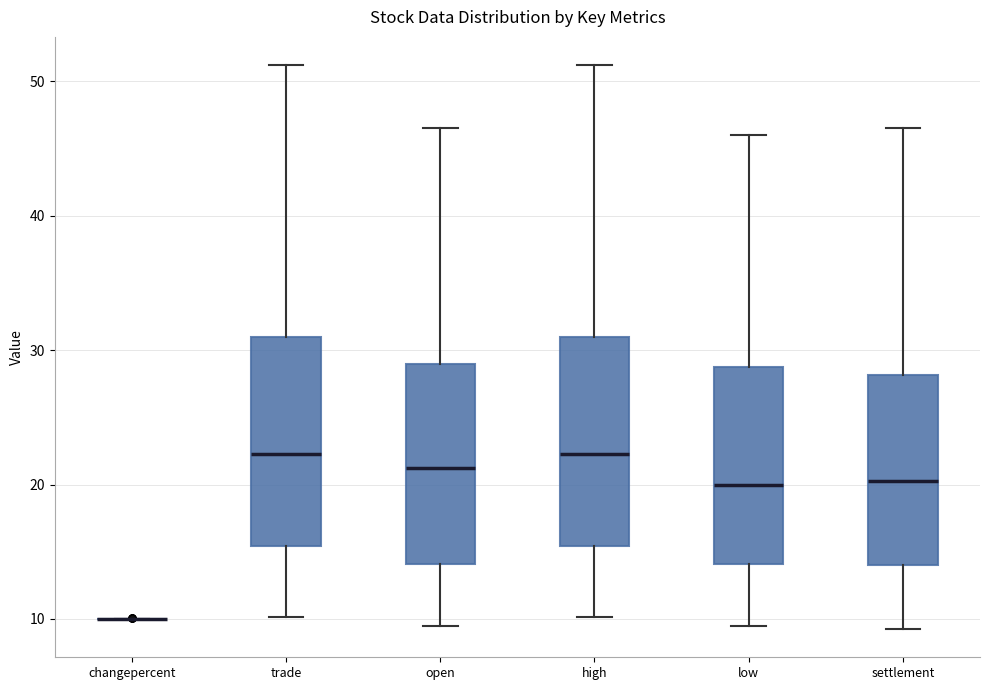

Reading left to right, read every box against the y-axis: the position of its median line, the range the box covers, and the ends of its whiskers. The values are not printed on the chart, so give them approximately, as read against the axis.

changepercent: box collapsed to a line at 10, whiskers 10 to 10
trade: median 22, box 15 to 31, whiskers 10 to 51
open: median 21, box 14 to 29, whiskers 9 to 47
high: median 22, box 15 to 31, whiskers 10 to 51
low: median 20, box 14 to 29, whiskers 9 to 46
settlement: median 20, box 14 to 28, whiskers 9 to 47